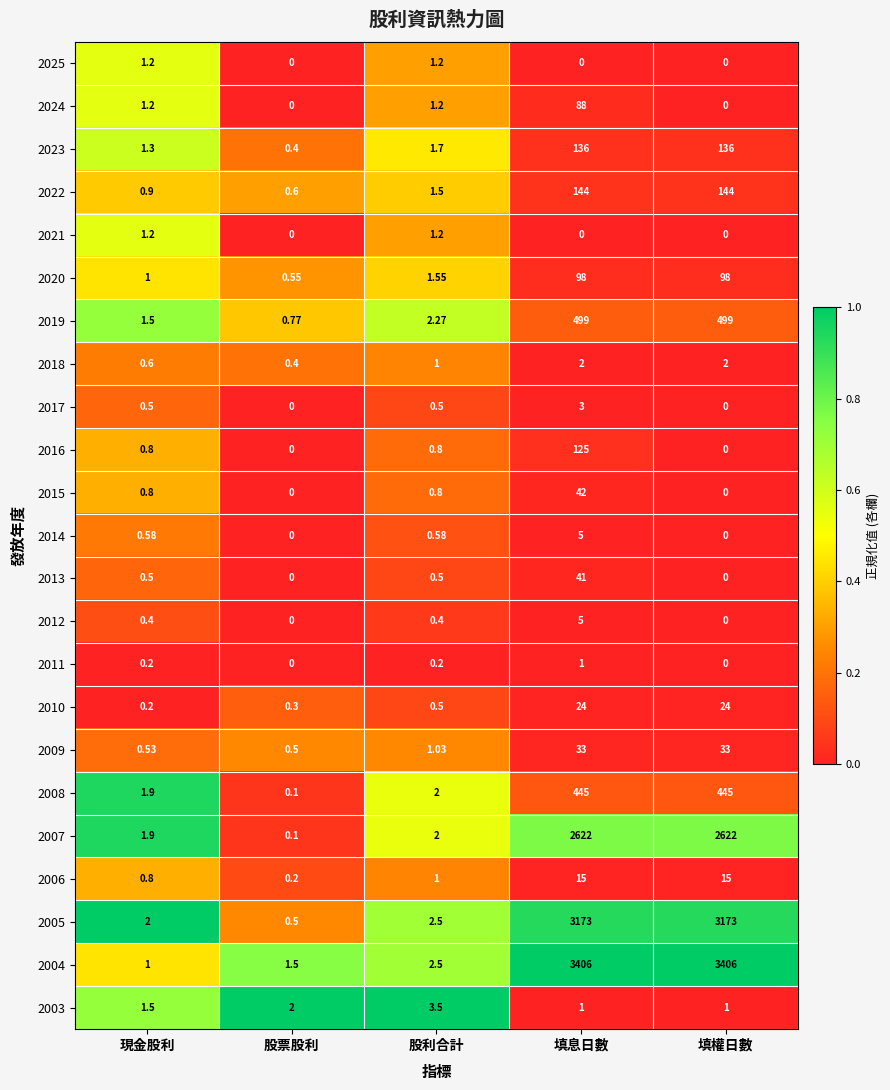

Which series has the widest spread of values?

2004